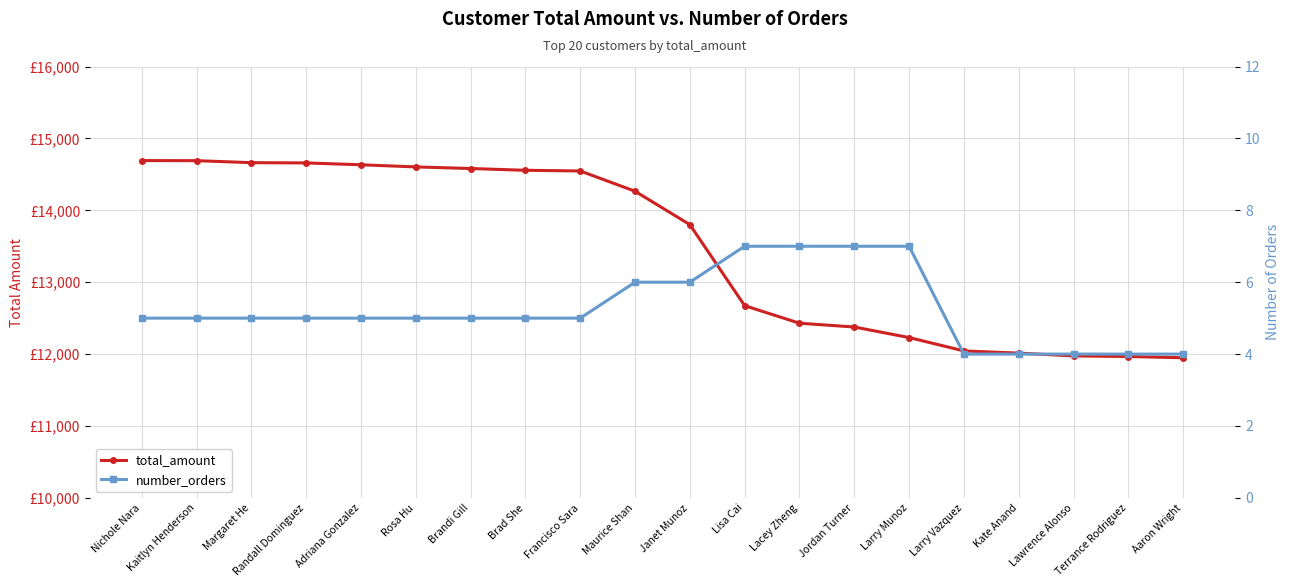

Where does the number_orders series first go above 5?

Maurice Shan